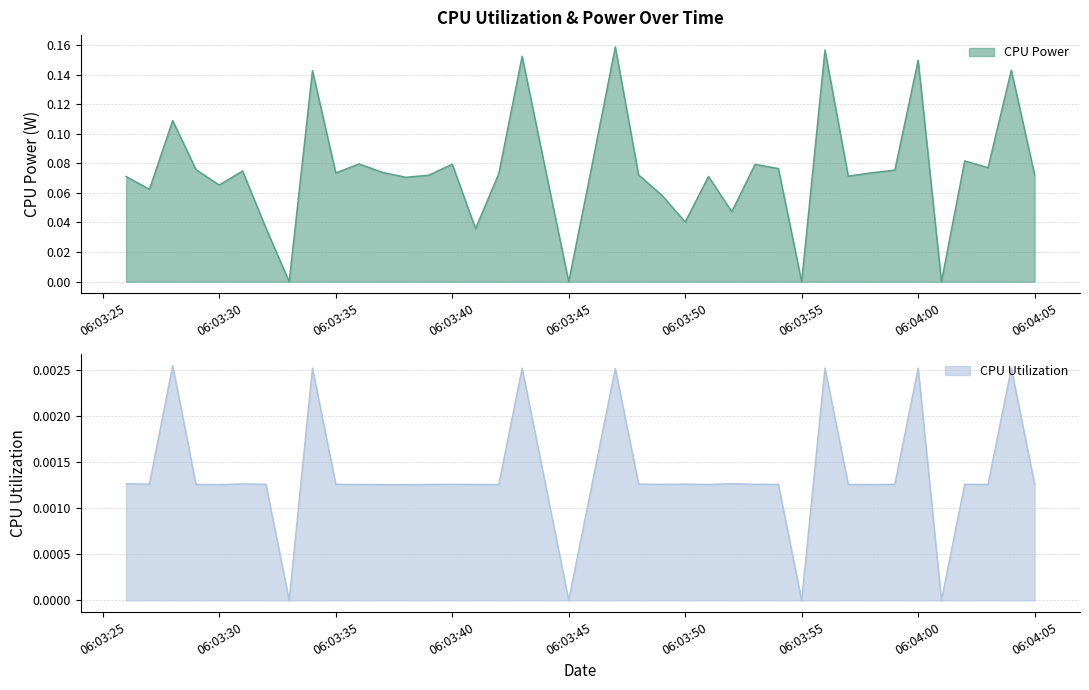

Rank the series by their average value, from highest to lowest.

CPU Power, CPU Utilization